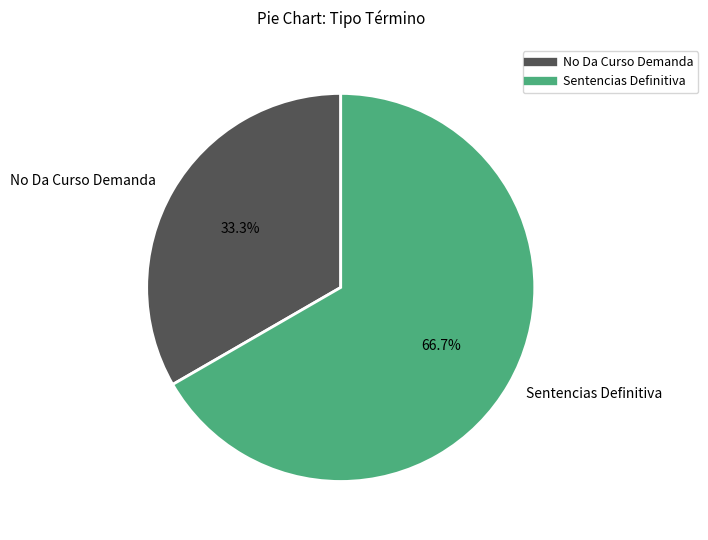

Which slice represents more than half of the pie?

Sentencias Definitiva